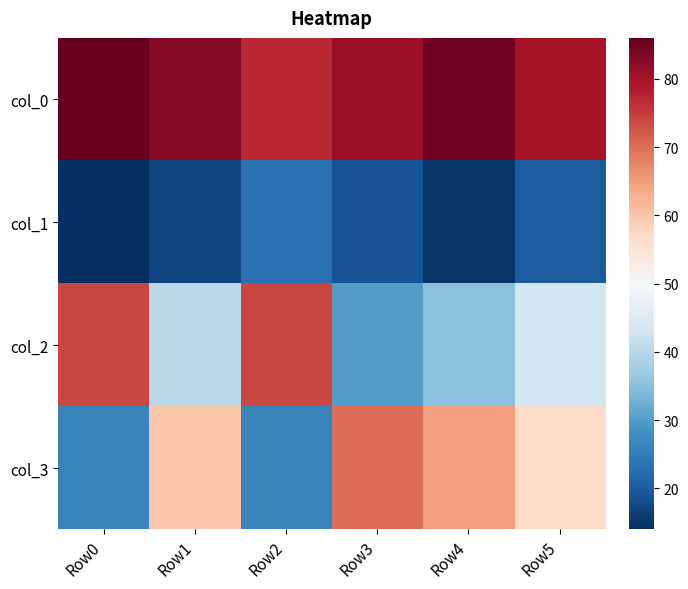

What is the total value across all series at Row0?

200